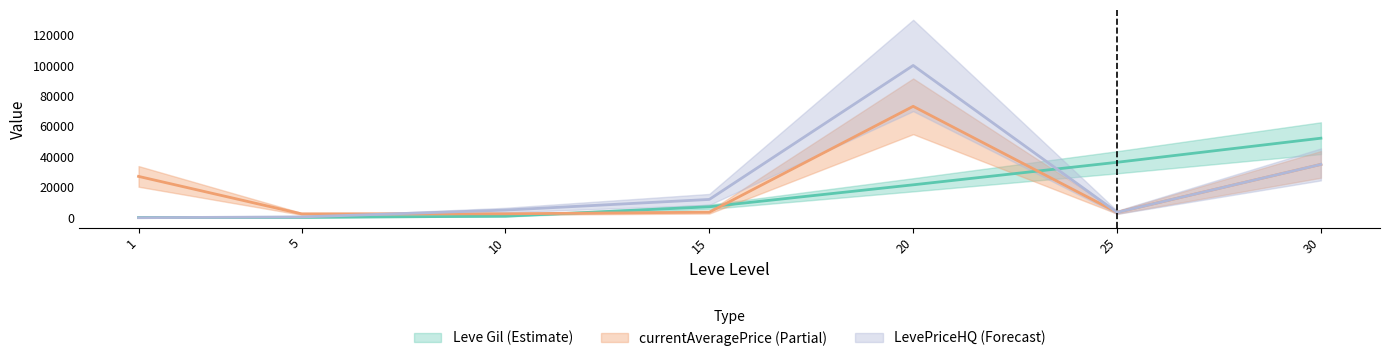

Is it true that Leve Gil equals 36390 at 25?

True